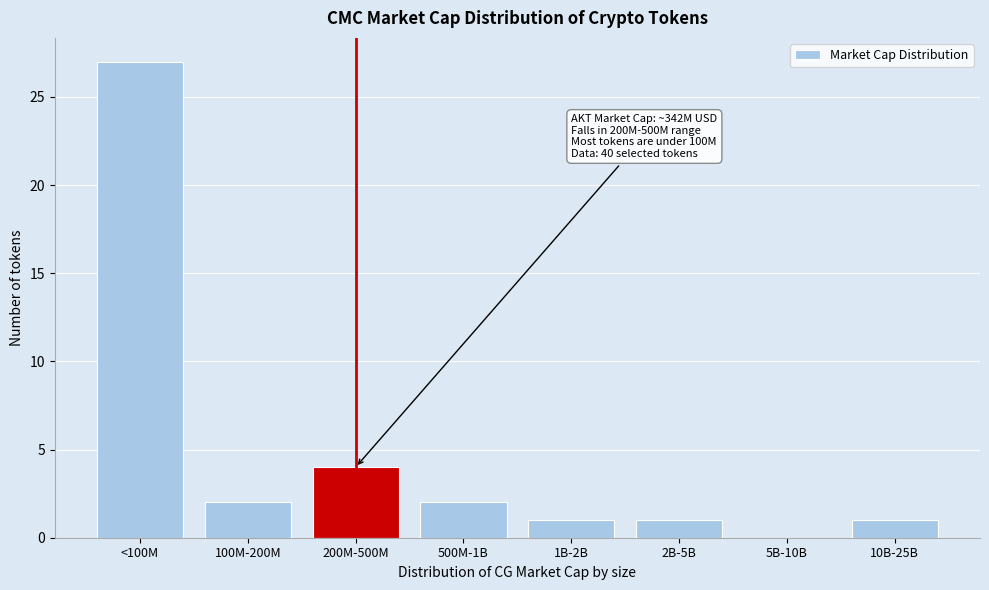

Reading right to left, transcribe all the data shown in this chart.

10B-25B=1	5B-10B=0	2B-5B=1	1B-2B=1	500M-1B=2	200M-500M=4	100M-200M=2	<100M=27